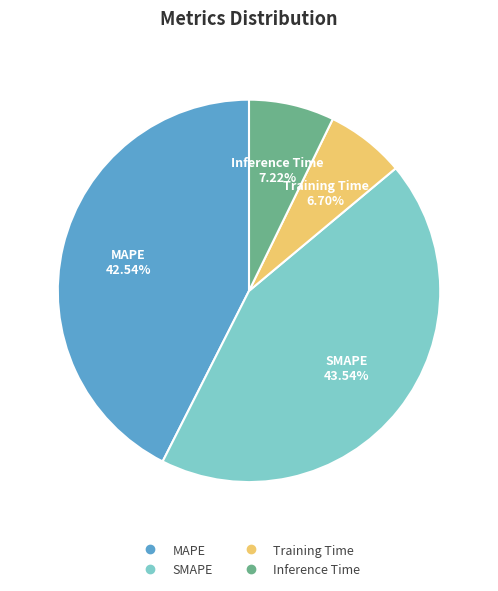

What is the smallest slice in the pie chart?

Training Time